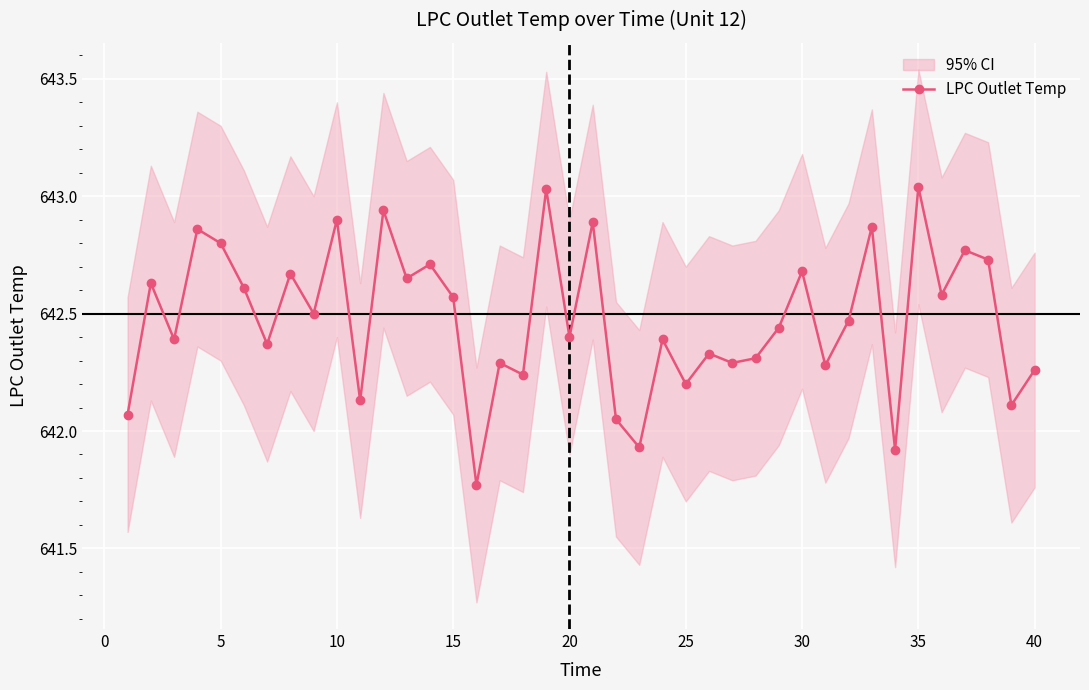

True or false: LPC Outlet Temp has more than 2 points higher than both neighbors.

True